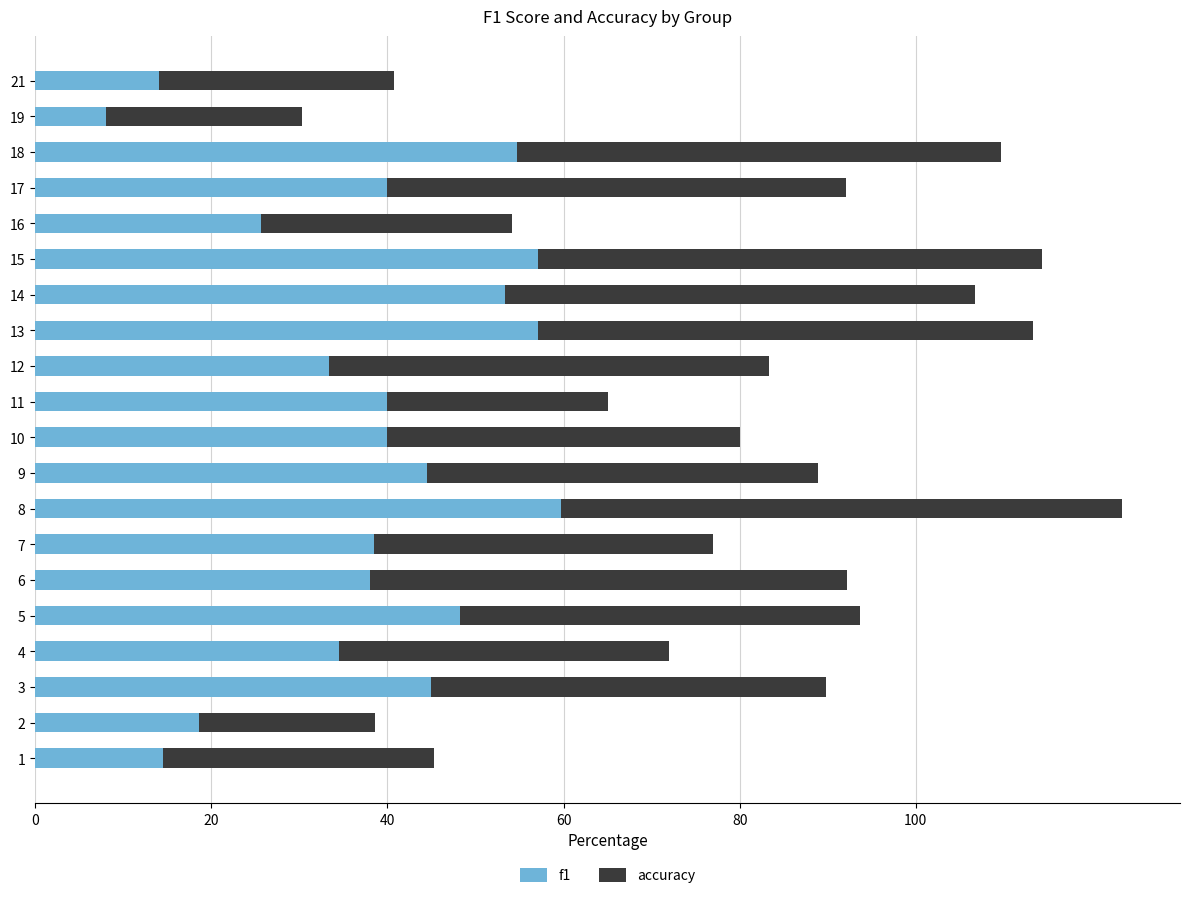

What are all the series names shown in the legend?

f1, accuracy